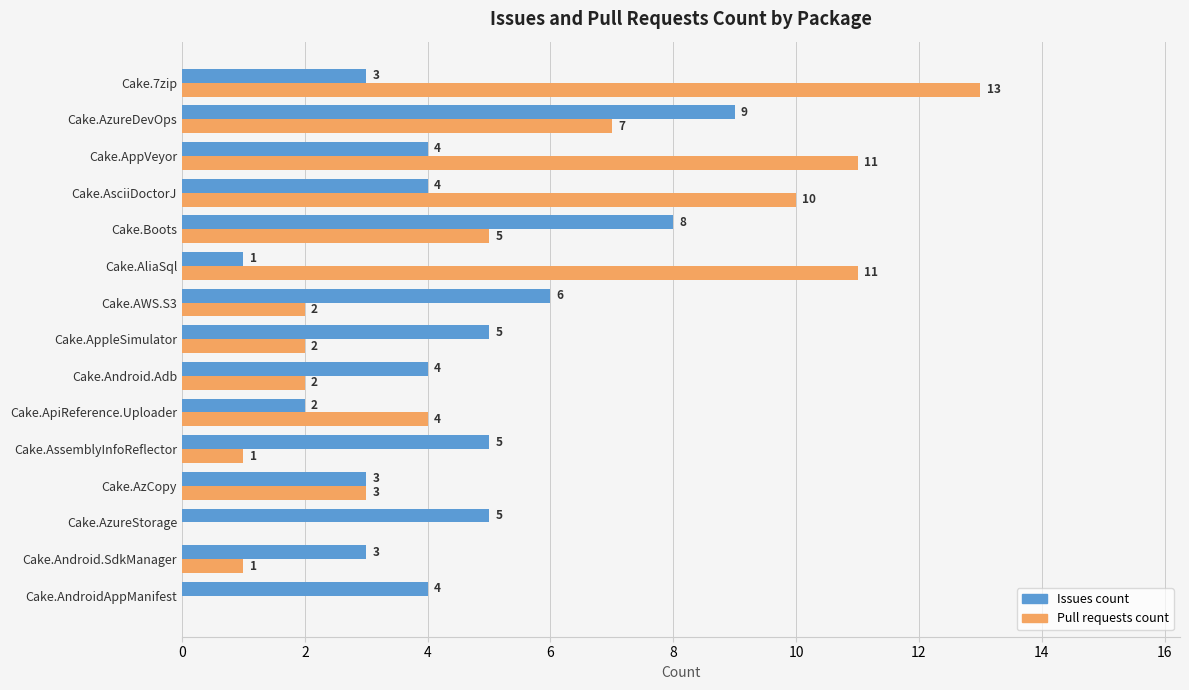

Which category has the highest value in the Pull requests count series?

Cake.7zip